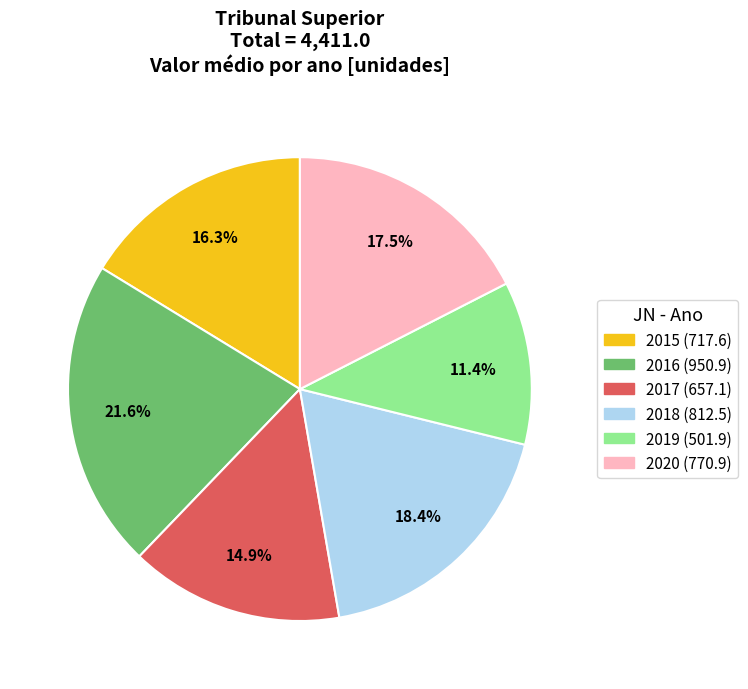

The 2017 slice represents 15% of the pie. True or false?

True